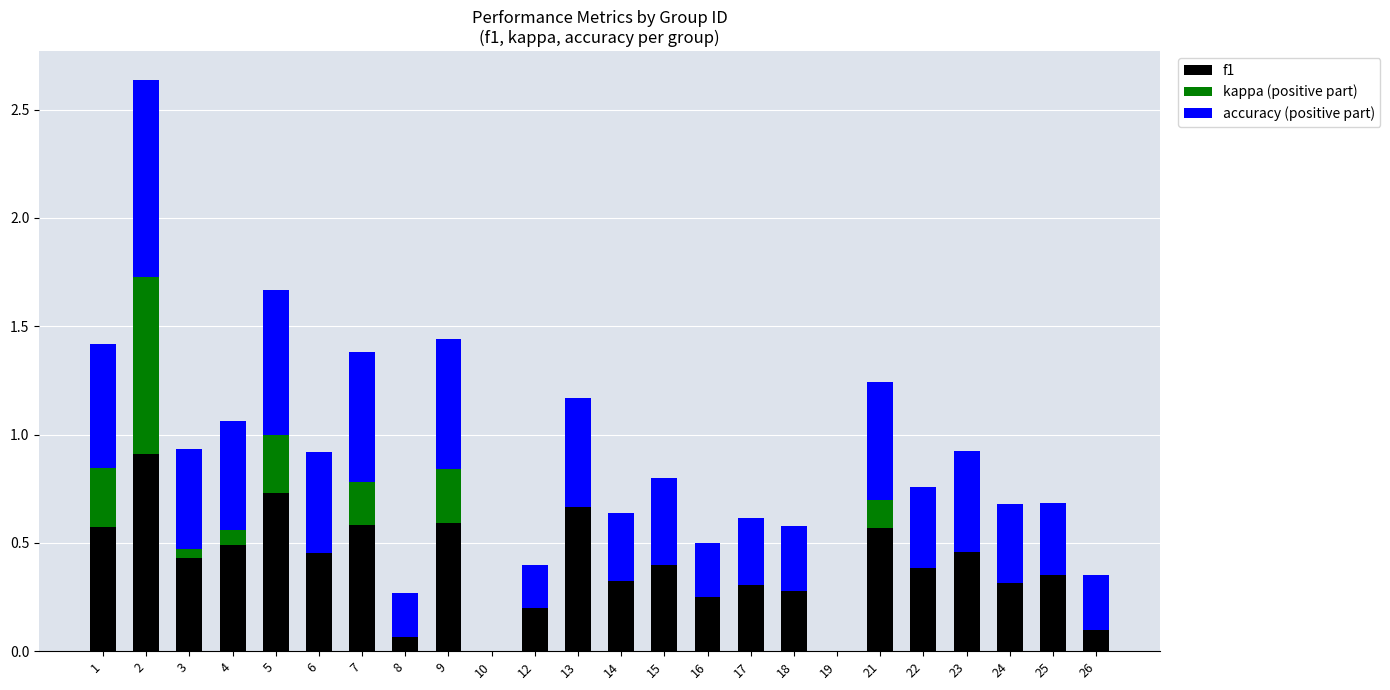

Are the bars horizontal?

No